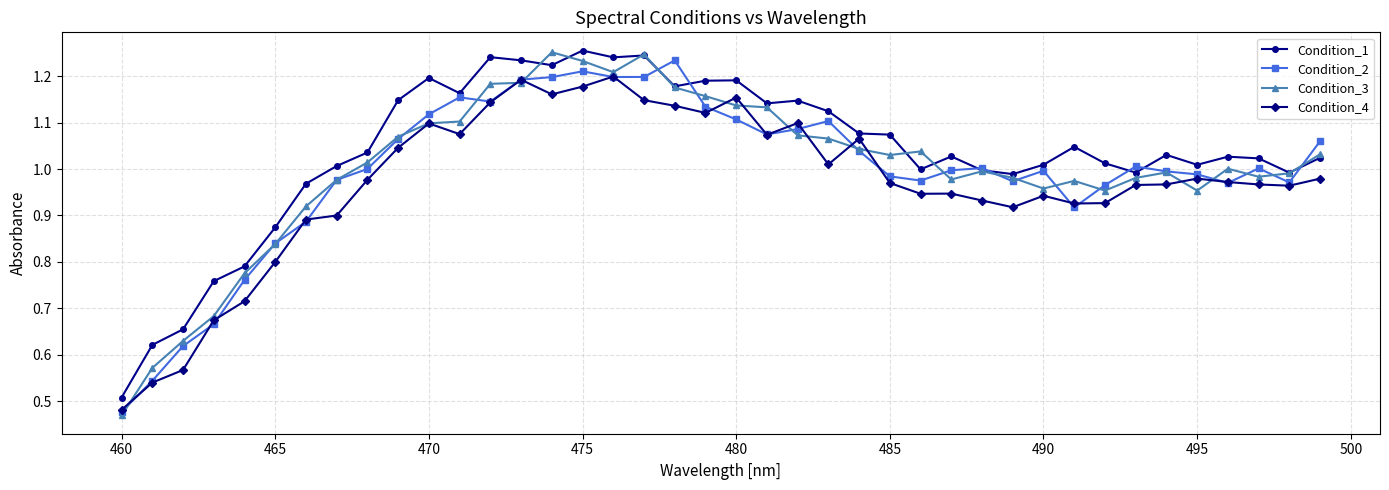

At how many categories does at least one series exceed 0?

40